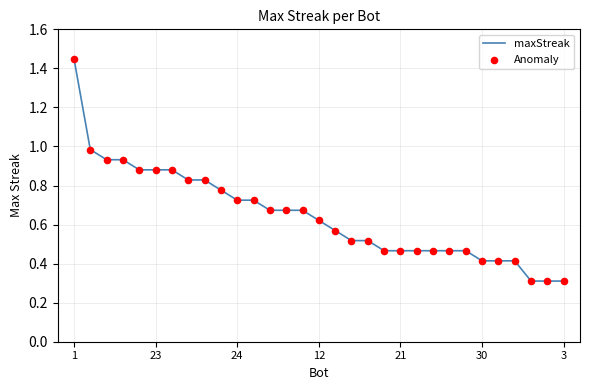

What is the minimum value shown in the chart?

0.3